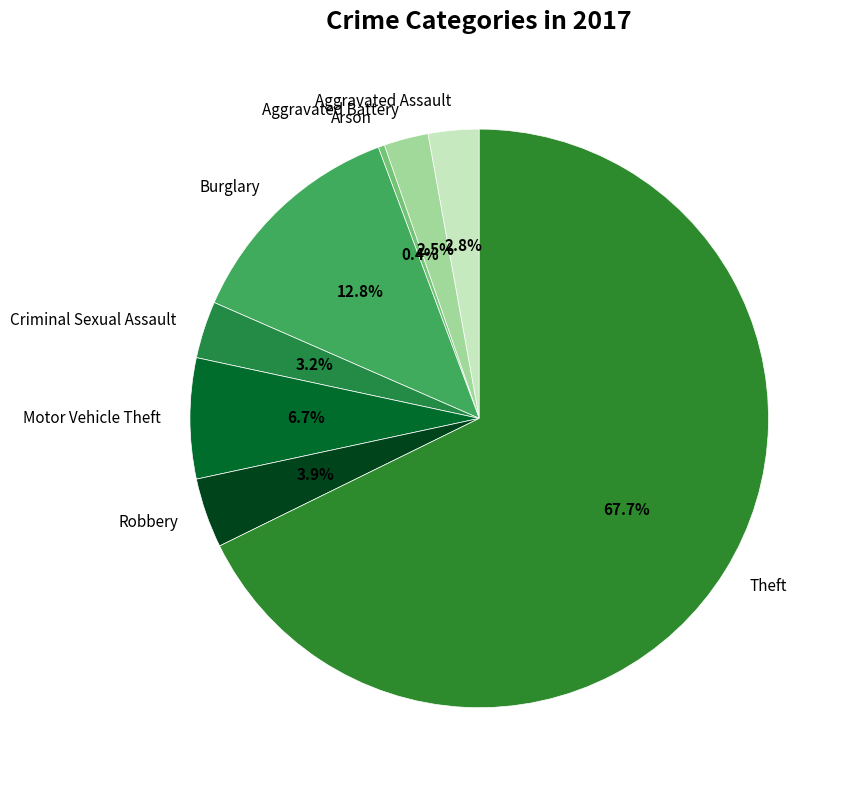

What is the ratio of the value at Burglary to the value at Motor Vehicle Theft?

1.9